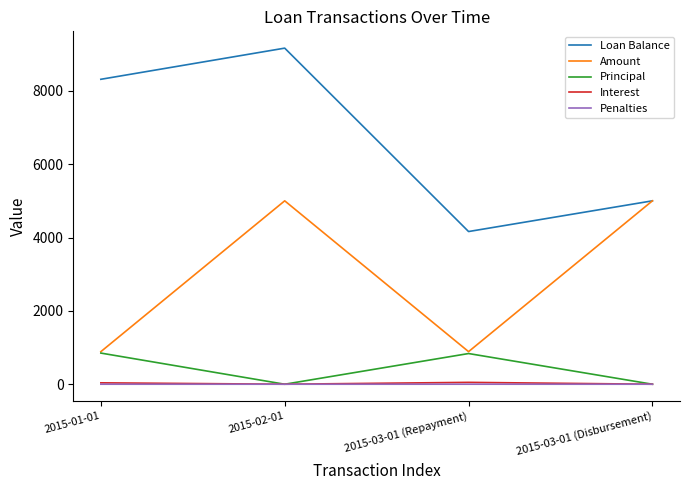

What is the difference between the maximum and minimum values in the Loan Balance series?

5000.0